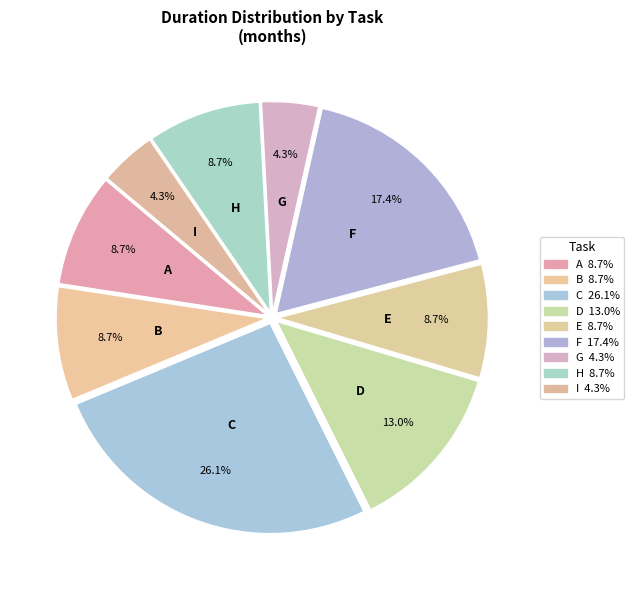

How many segments does this pie chart have?

9